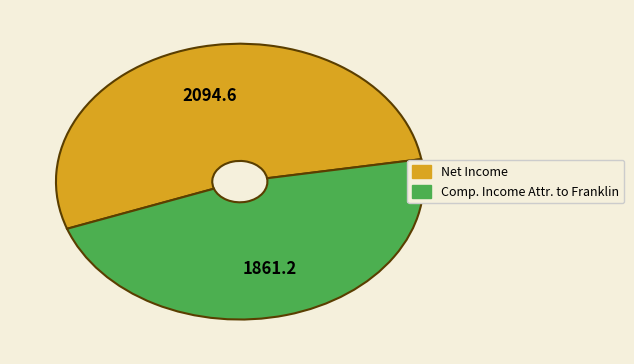

Does any single category account for the majority?

Yes